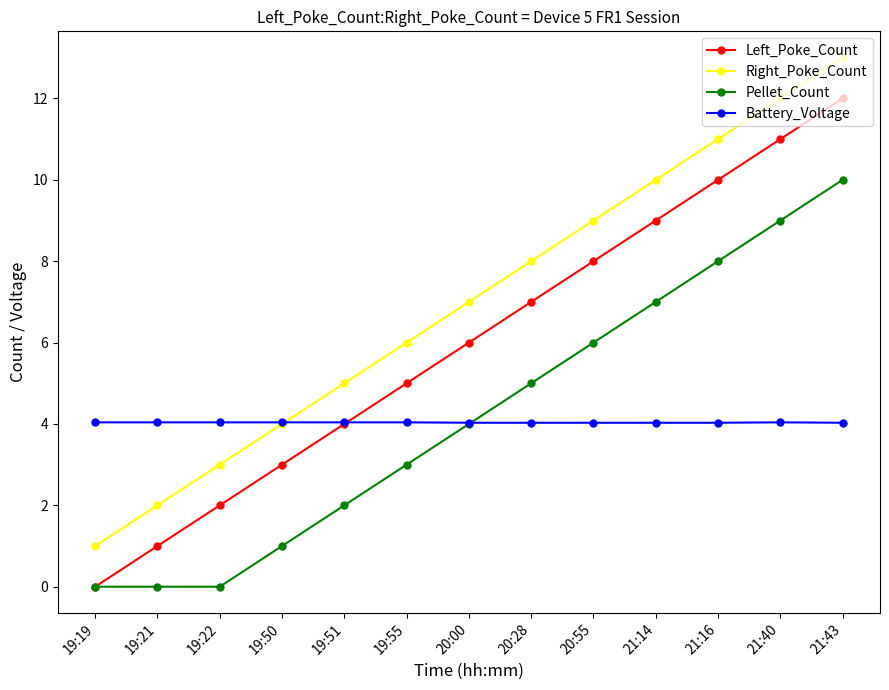

What is the total value across all series at 19:50?

12.0